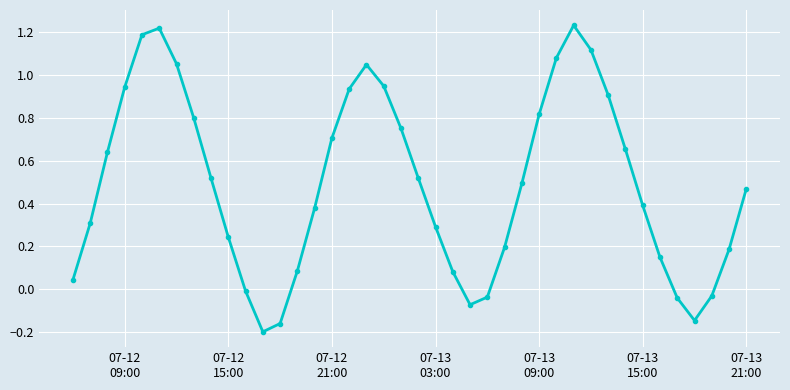

How many interior local valleys (lower than both neighbors) does the data have?

3